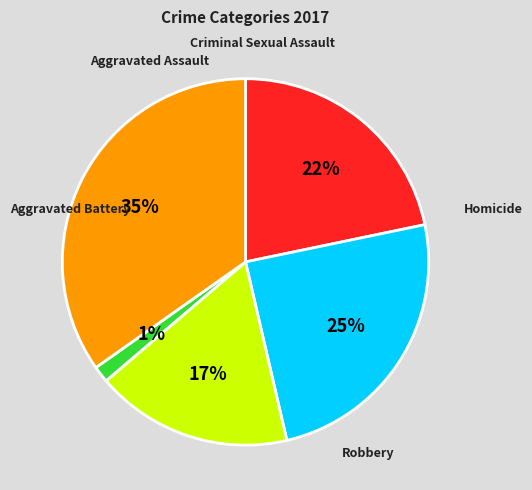

Does Criminal Sexual Assault represent more than half of the total?

No